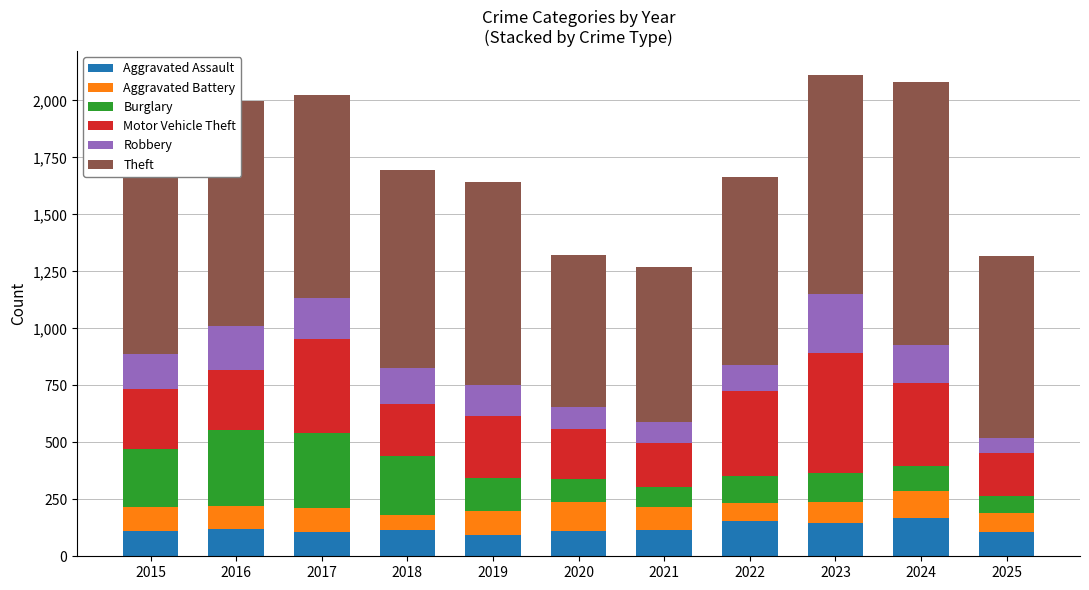

What is the minimum value for Aggravated Assault?

92